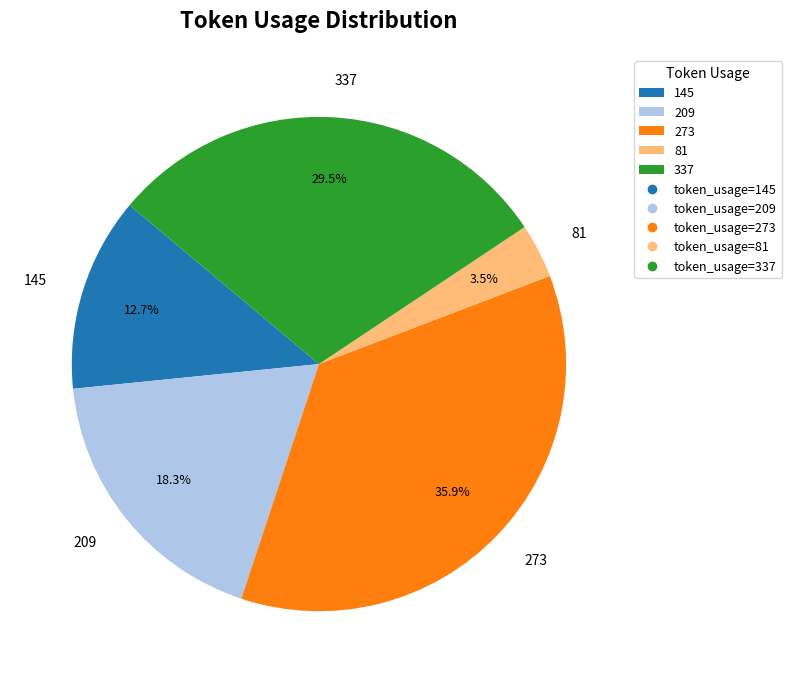

Approximately how many times larger is the value at 273 compared to 145?

2.8